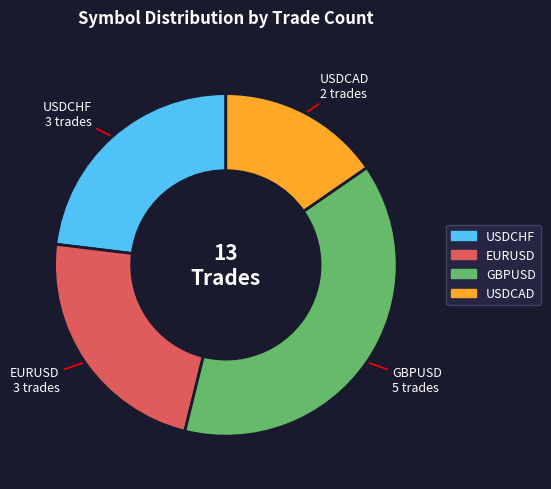

What is the ratio of the value at GBPUSD to the value at EURUSD?

1.7